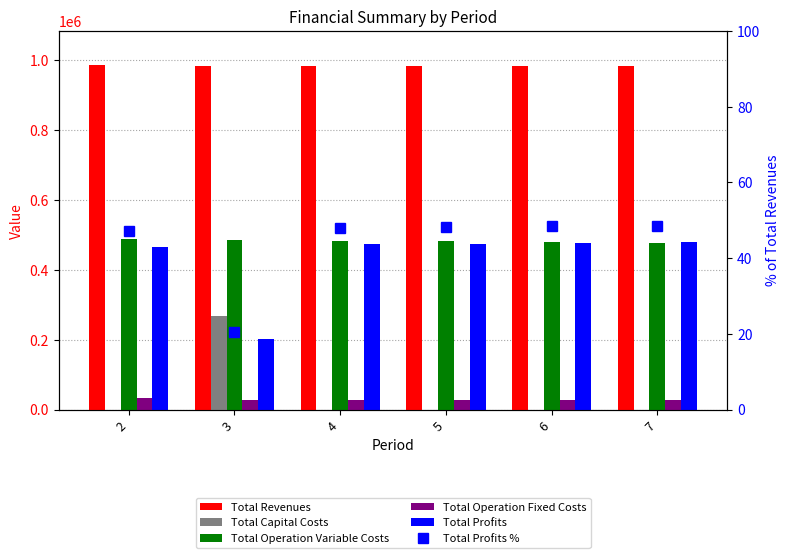

Is the value of Total Operation Fixed Costs at 5 greater than the value of Total Capital Costs at 7?

Yes